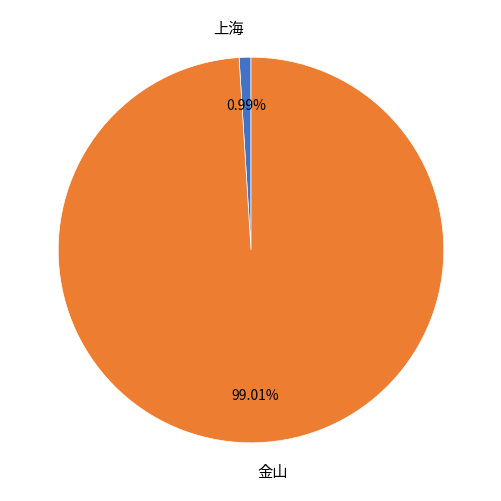

What is the smallest slice in the pie chart?

上海